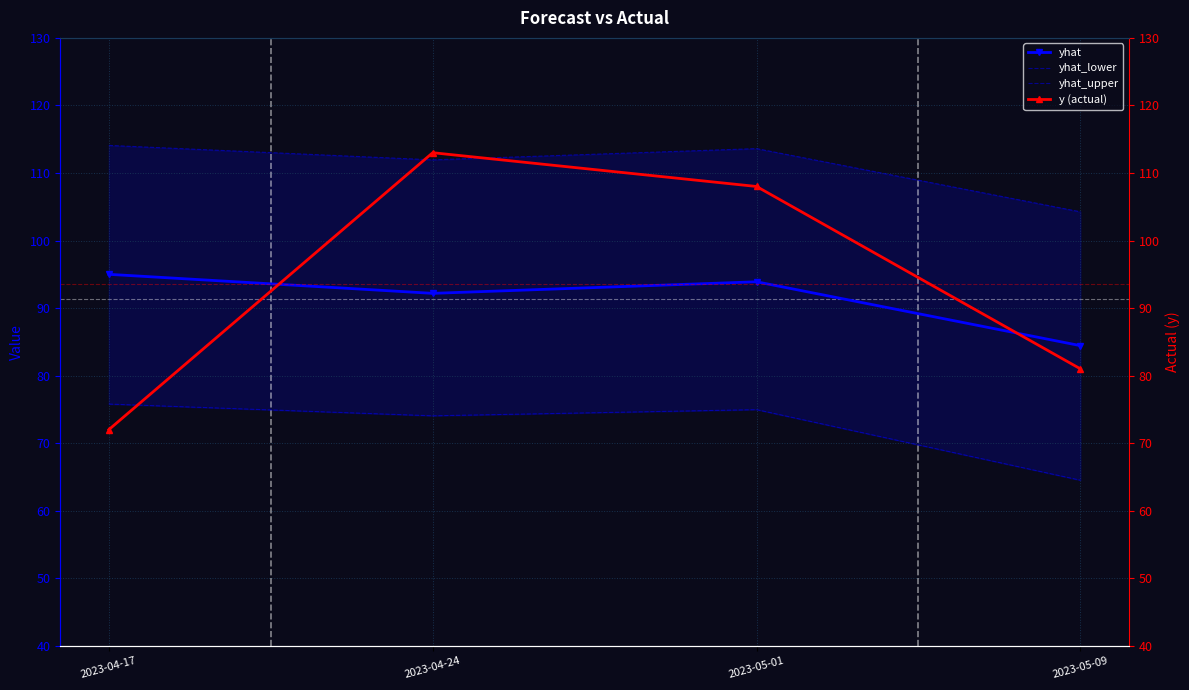

Between 2023-05-09 and 2023-04-24, which is larger?

2023-04-24